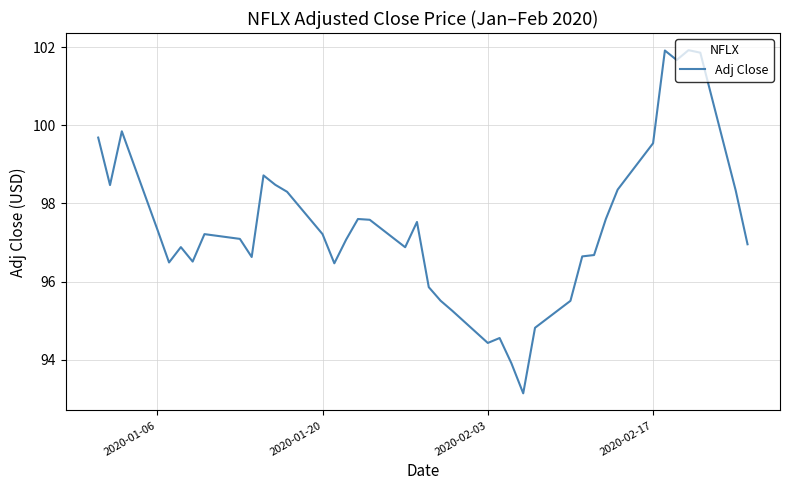

What is the maximum value shown in the chart?

101.9